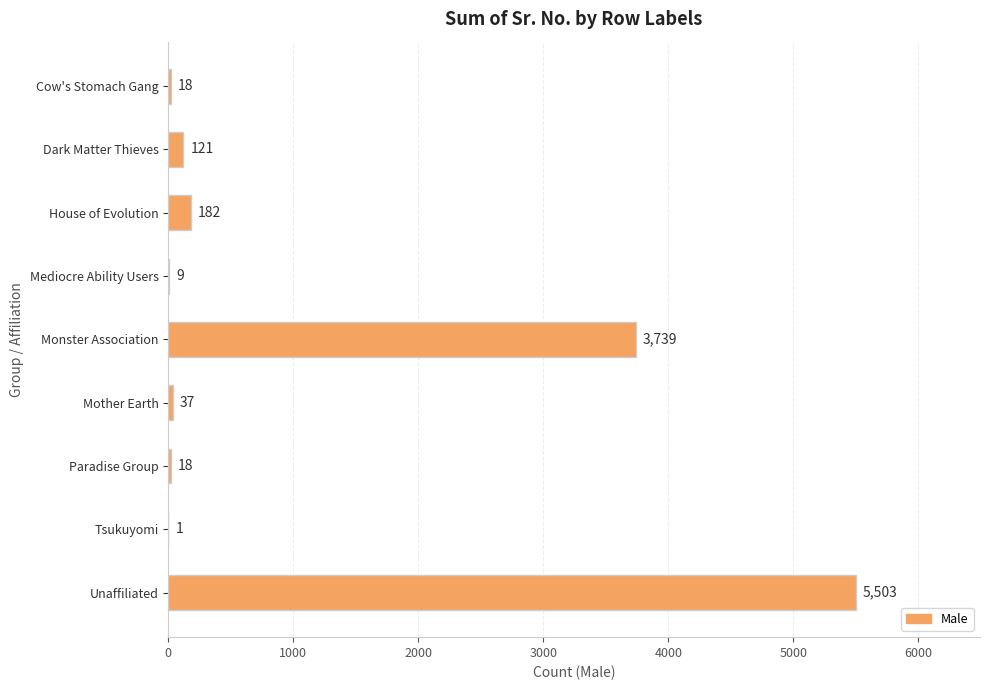

What is the sum of all values?

9628